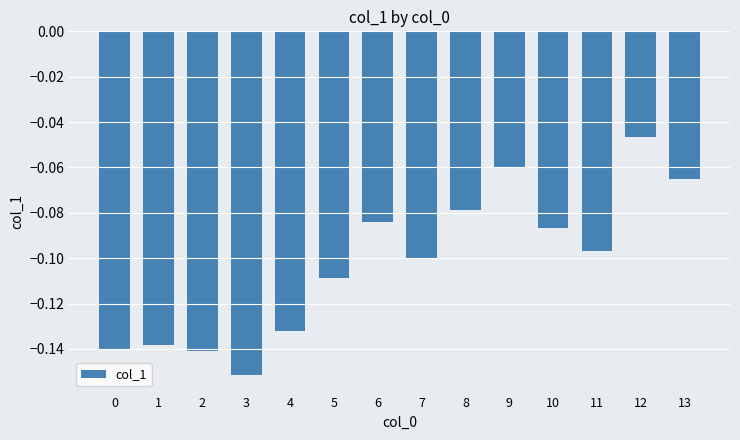

The chart shows a value of -0.1 at 7. True or false?

True